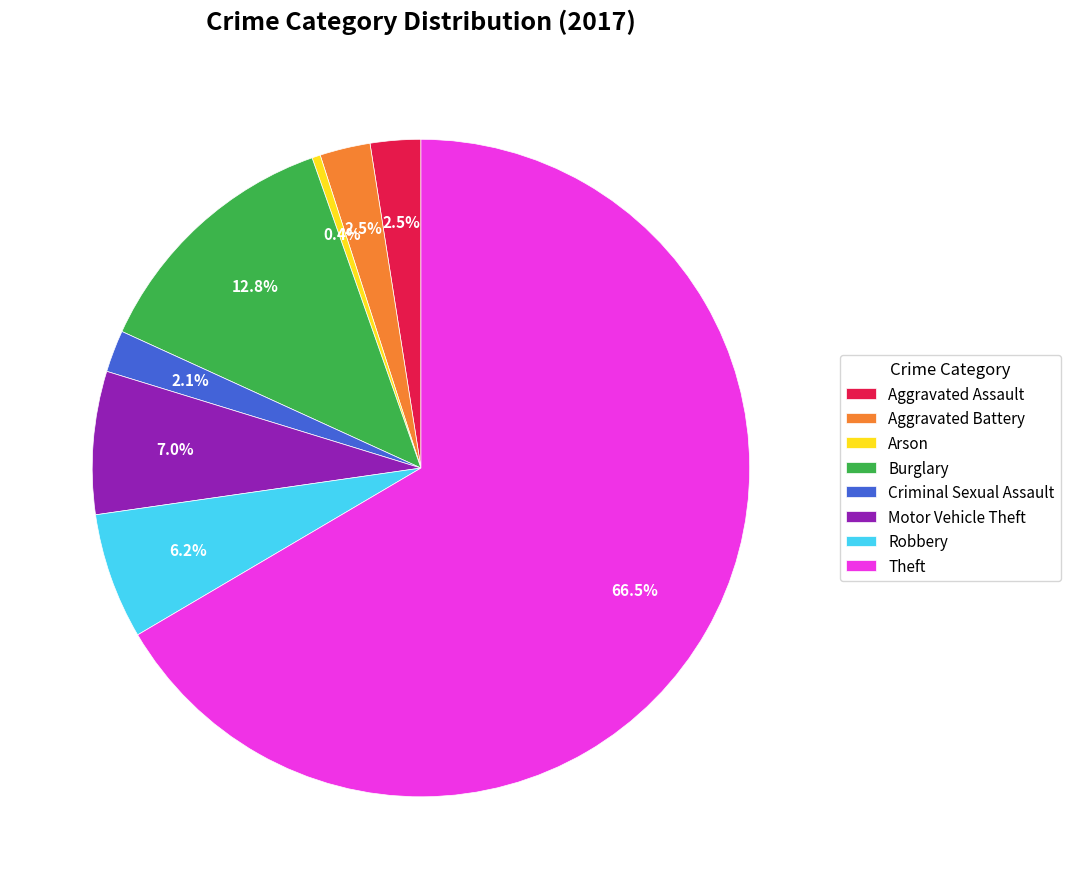

Which category has the smallest portion of the pie?

Arson